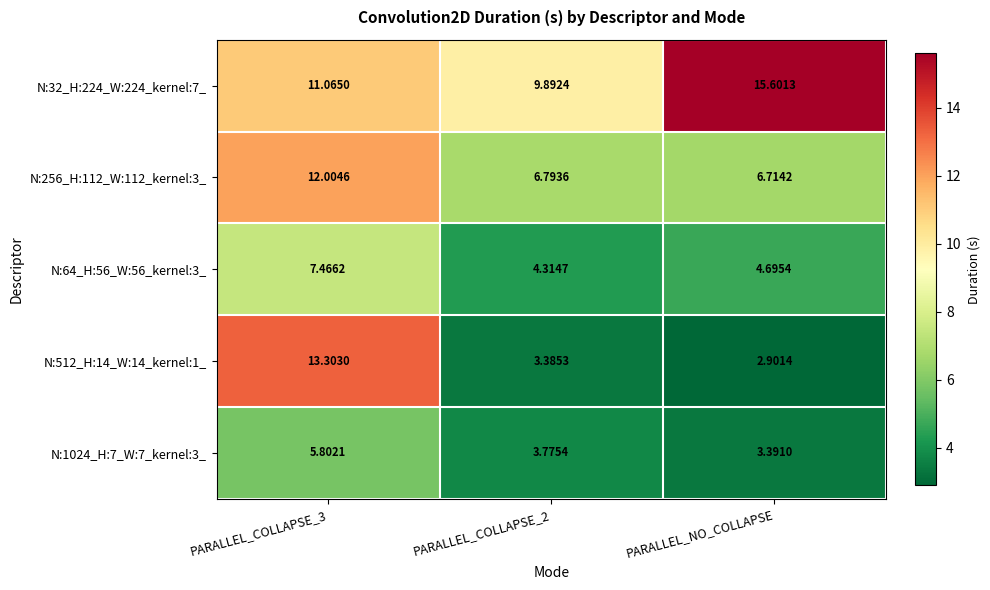

Is the value of N:512_H:14_W:14_kernel:1_ at PARALLEL_COLLAPSE_3 greater than the value of N:64_H:56_W:56_kernel:3_ at PARALLEL_COLLAPSE_3?

Yes